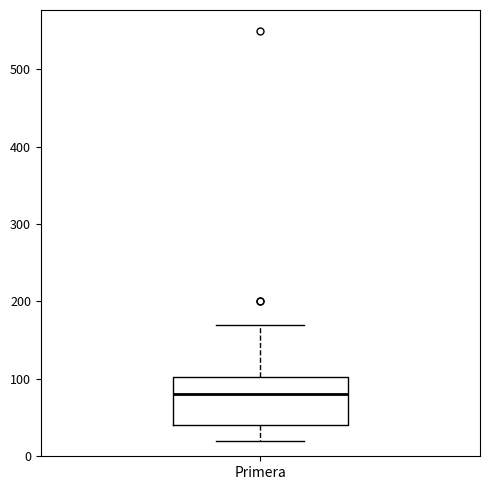

Where does the median line of the box for Primera sit on the y-axis? The values are not printed on the chart, so give them approximately, as read against the axis.

80